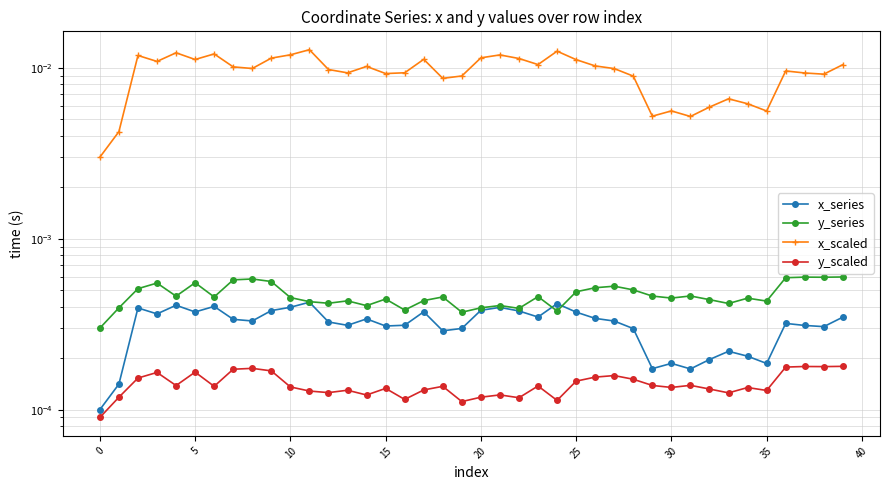

What are all the series names shown in the legend?

x_series, y_series, x_scaled, y_scaled